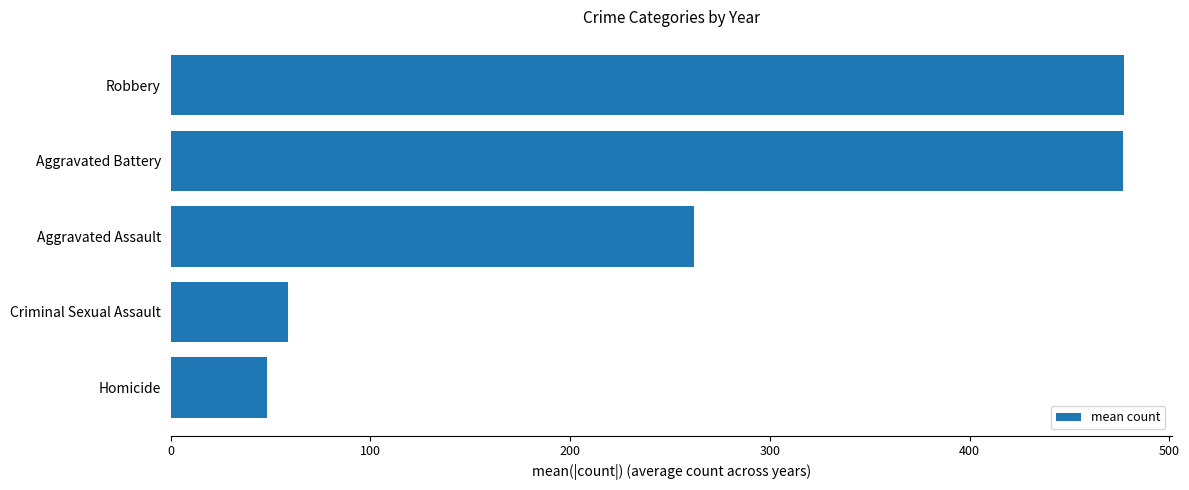

Count the number of values greater than 261.

3